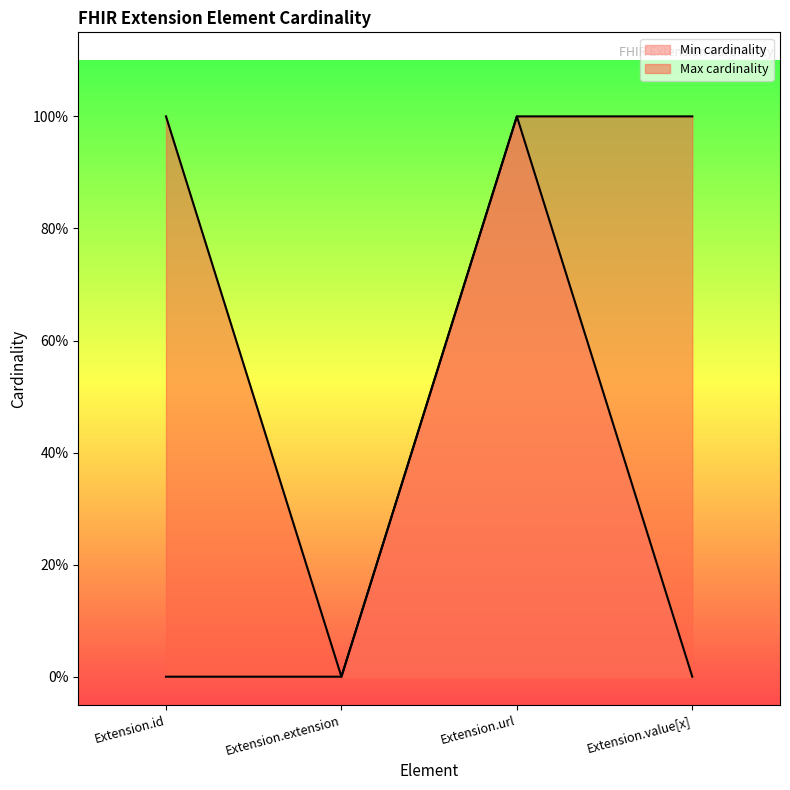

What position from the left is Extension.id?

1